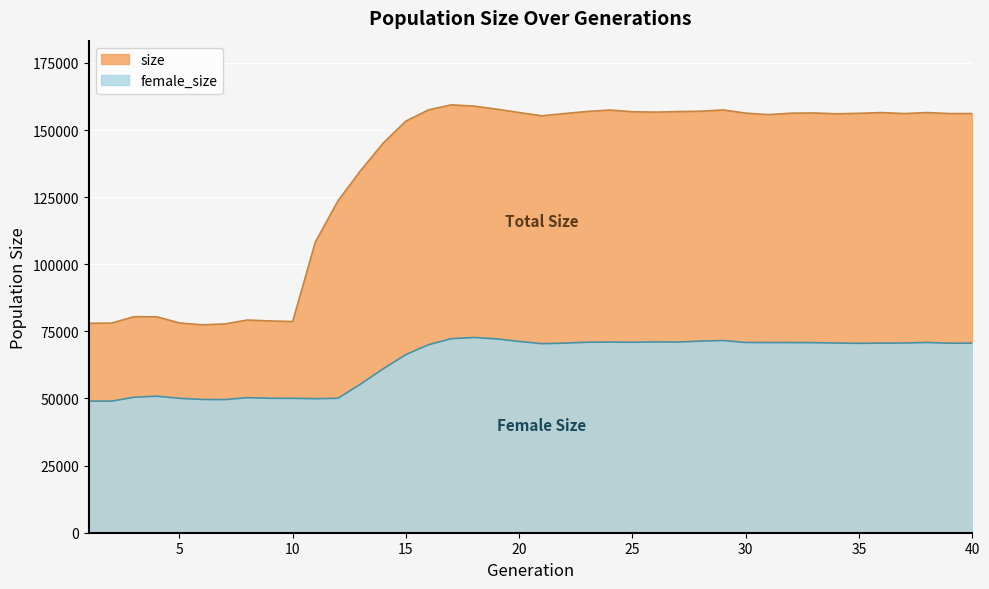

At which label does female_size reach its minimum?

2